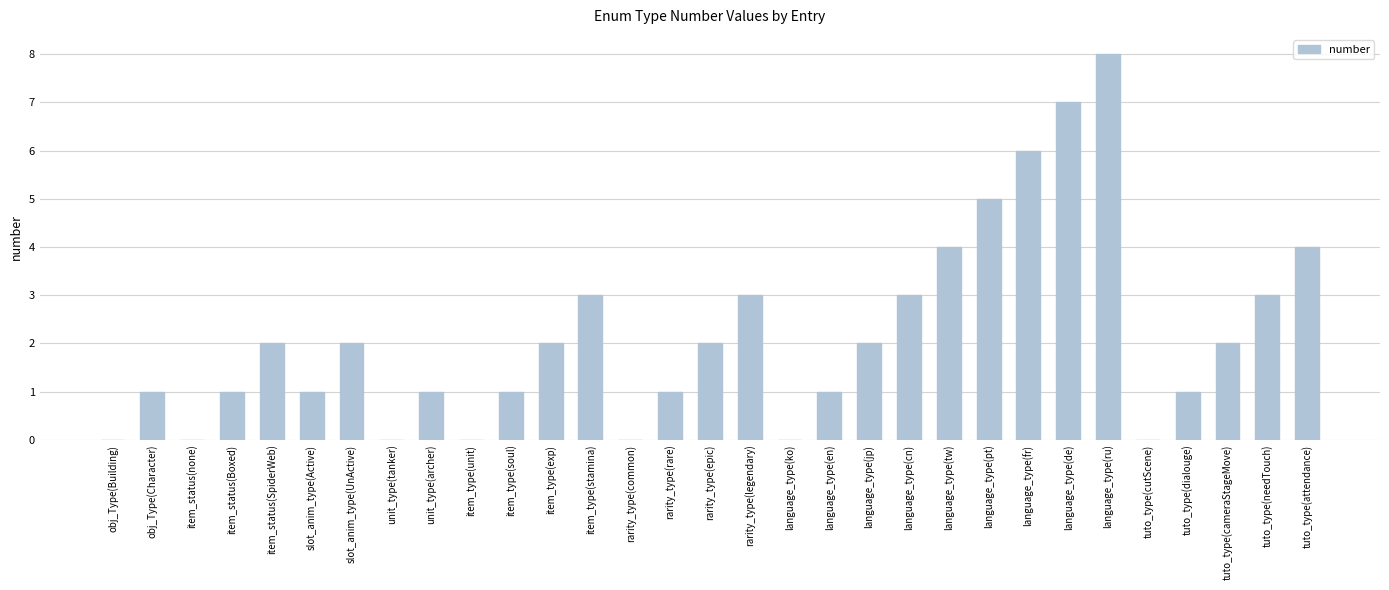

Which has a higher value, item_type(stamina) or tuto_type(cameraStageMove)?

item_type(stamina)